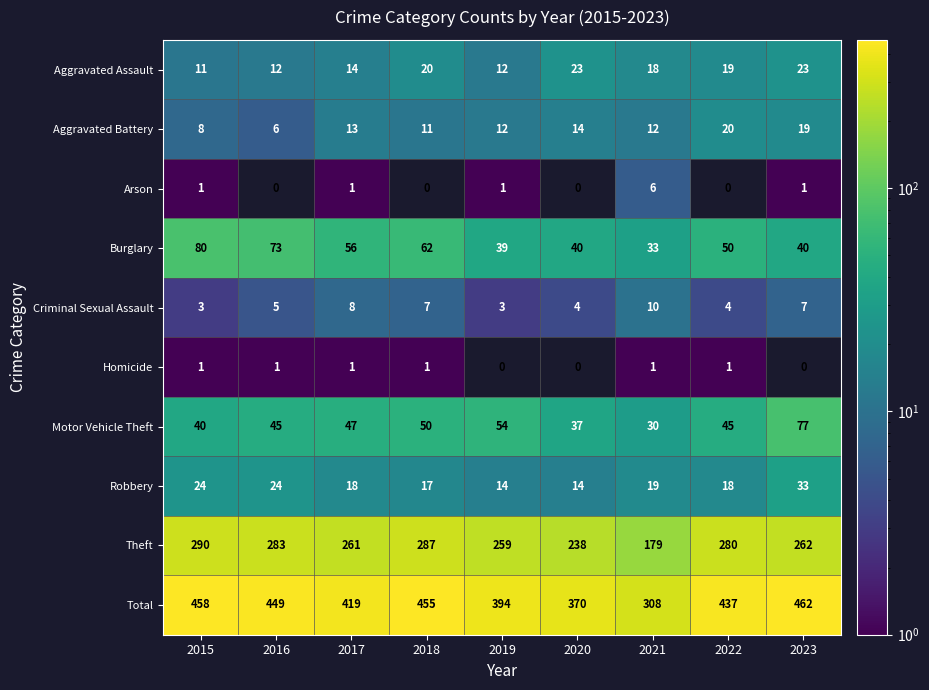

What is the total value across all series at 2017?

838